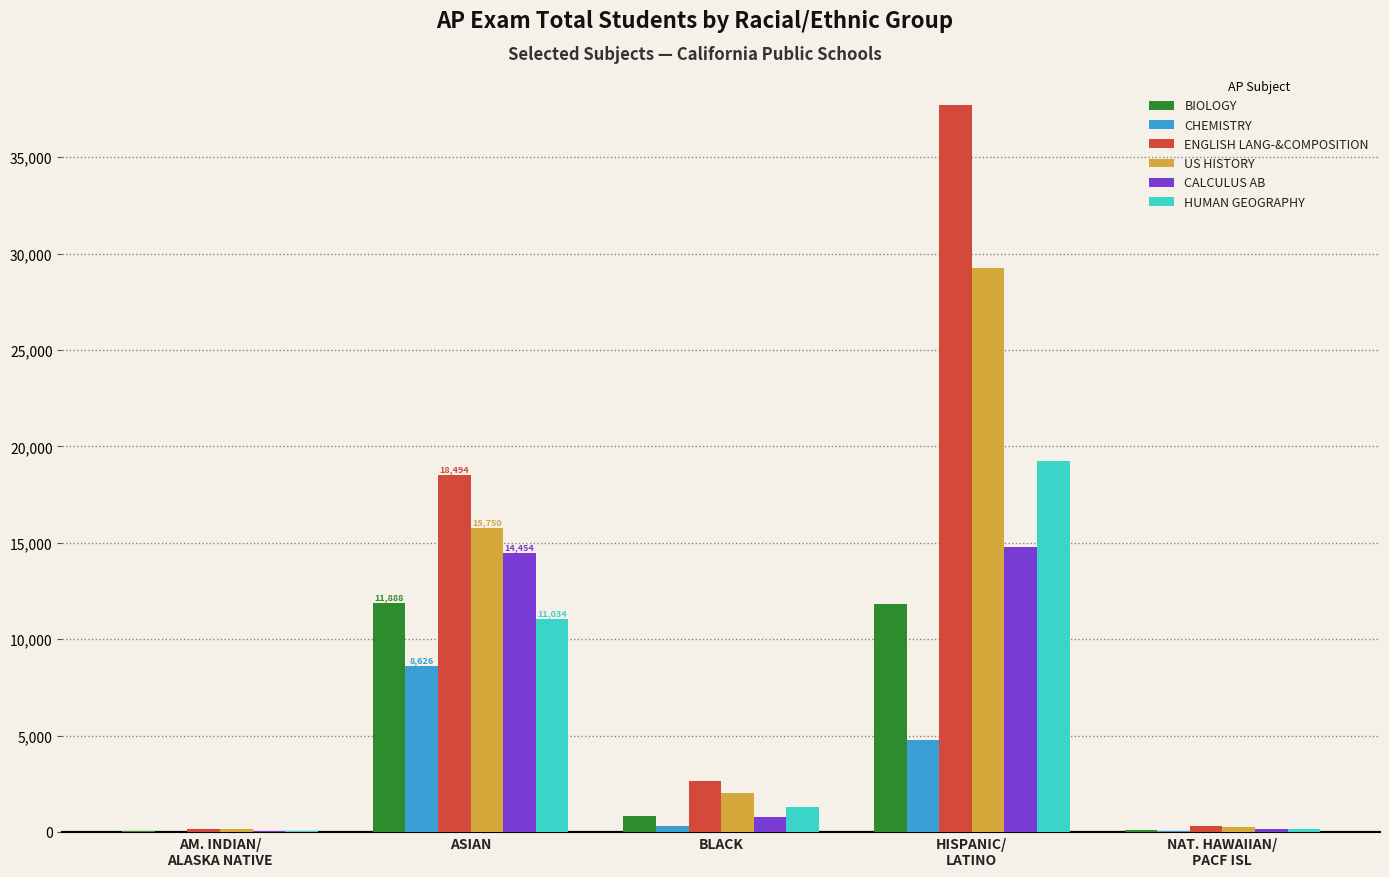

How many groups of bars are there?

5